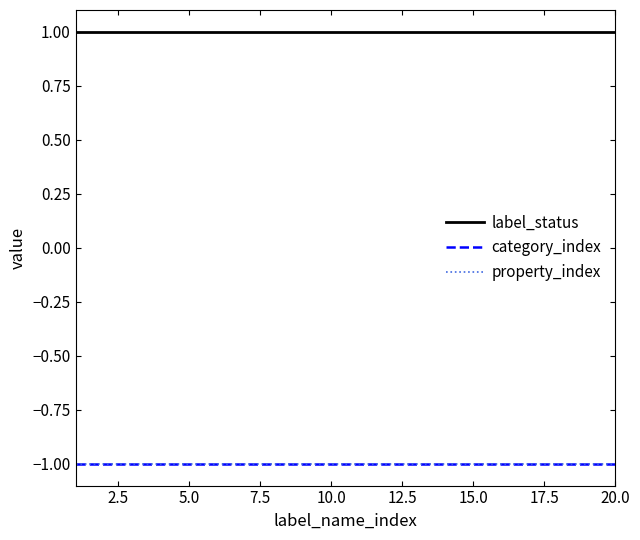

What is the sum of all label_status values?

20